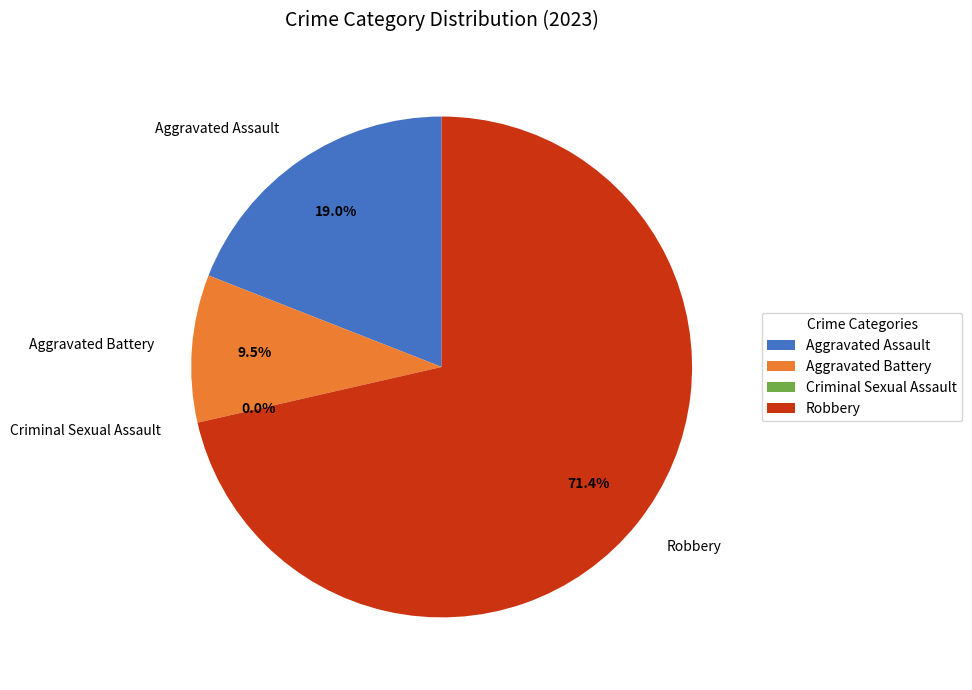

Rank the categories by value from lowest to highest.

Criminal Sexual Assault, Aggravated Battery, Aggravated Assault, Robbery